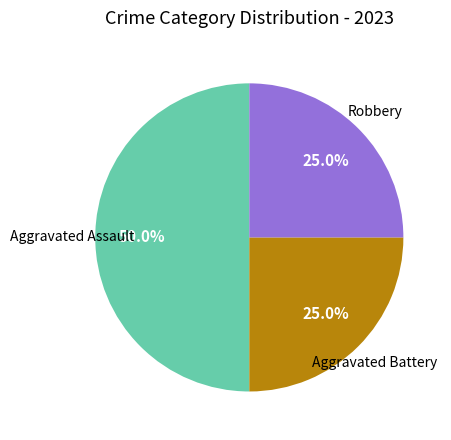

To the nearest percent, what is the average slice percentage?

33%